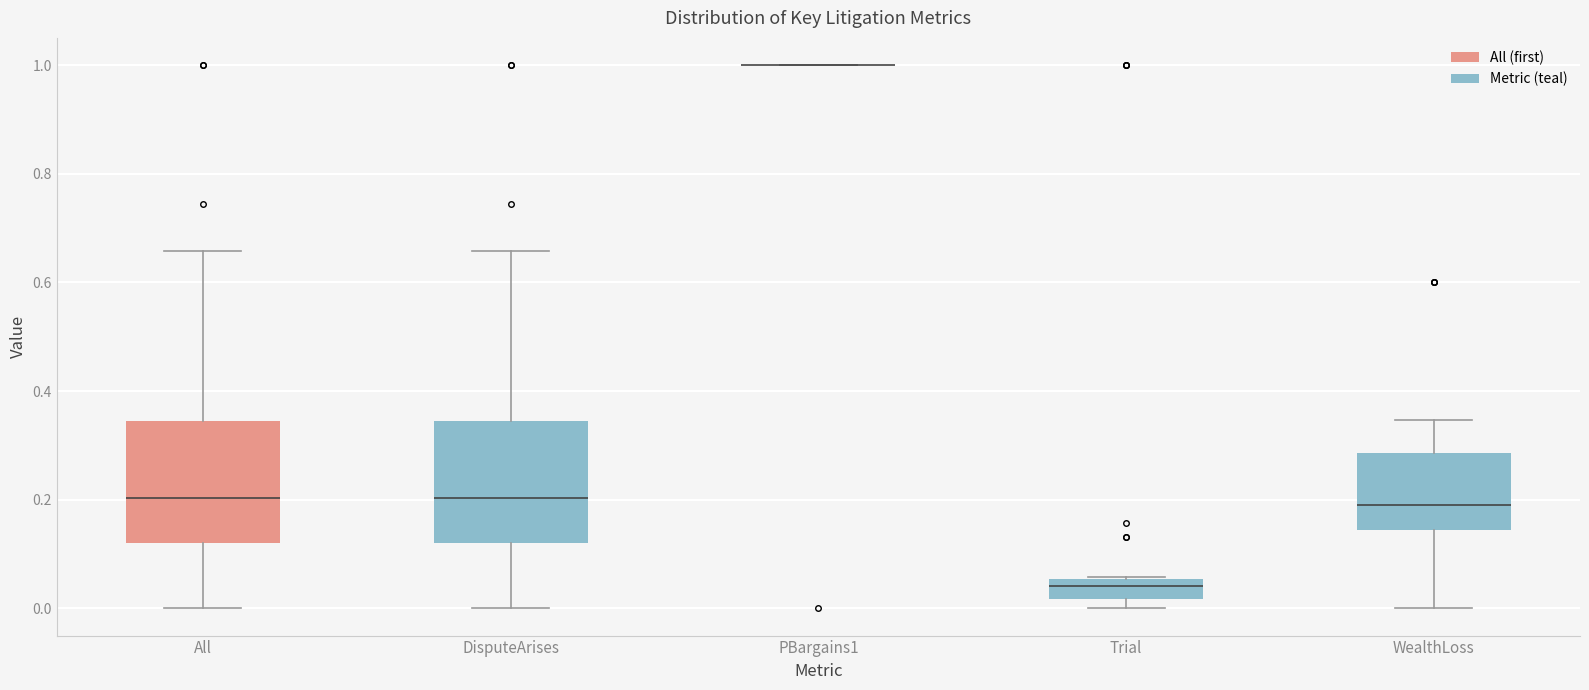

Where does the upper whisker of the box for DisputeArises end on the y-axis? The values are not printed on the chart, so give them approximately, as read against the axis.

0.66